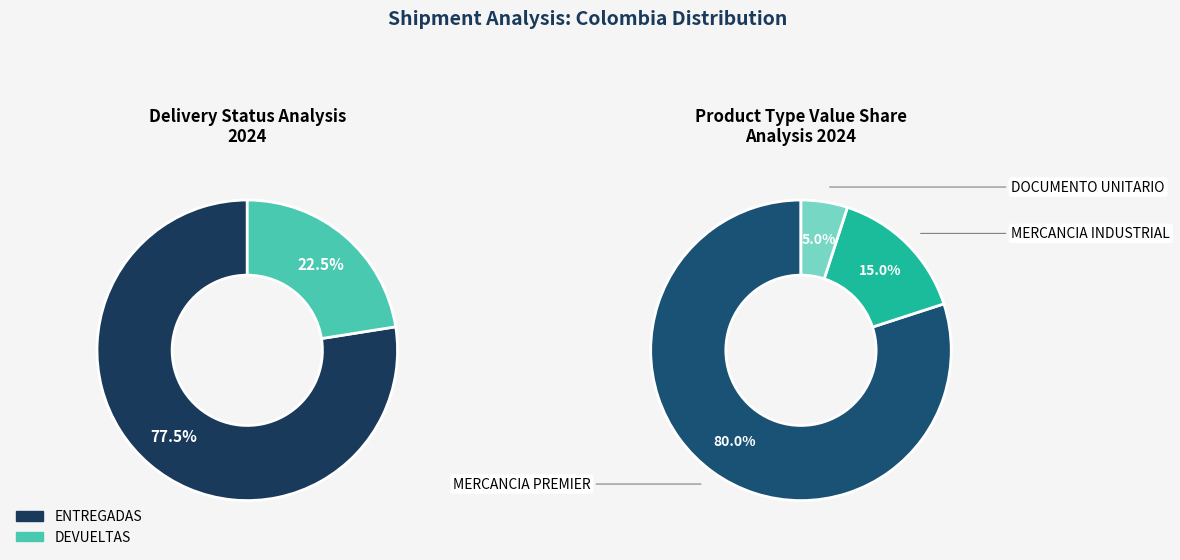

What is the ratio of the value at ENTREGADAS to the value at DEVUELTAS?

3.4